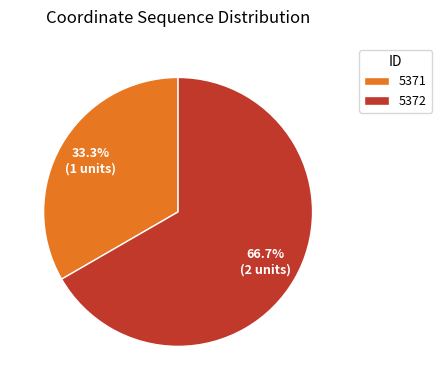

Rank the categories by value from highest to lowest.

5372, 5371